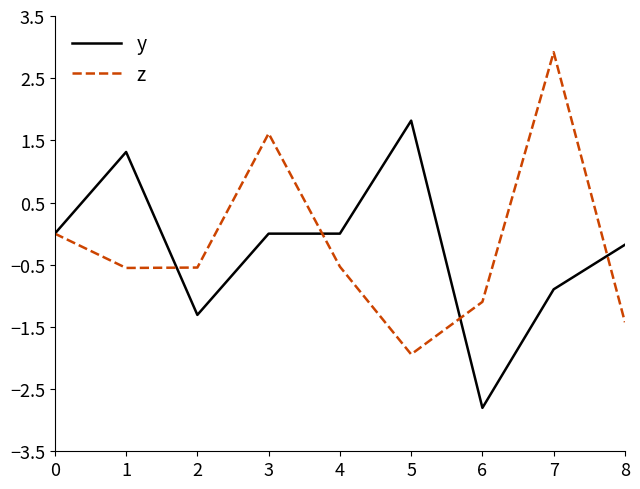

Which label corresponds to the smallest value in the chart?

6